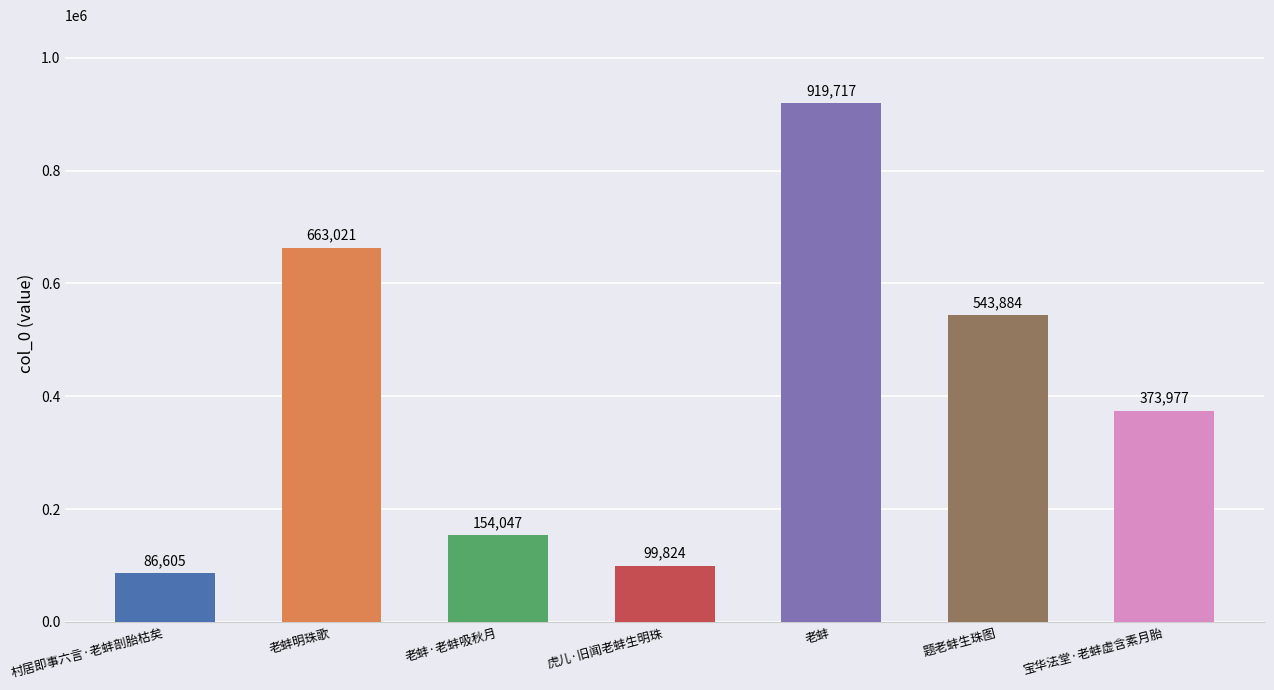

What is the sum of all values?

2841075